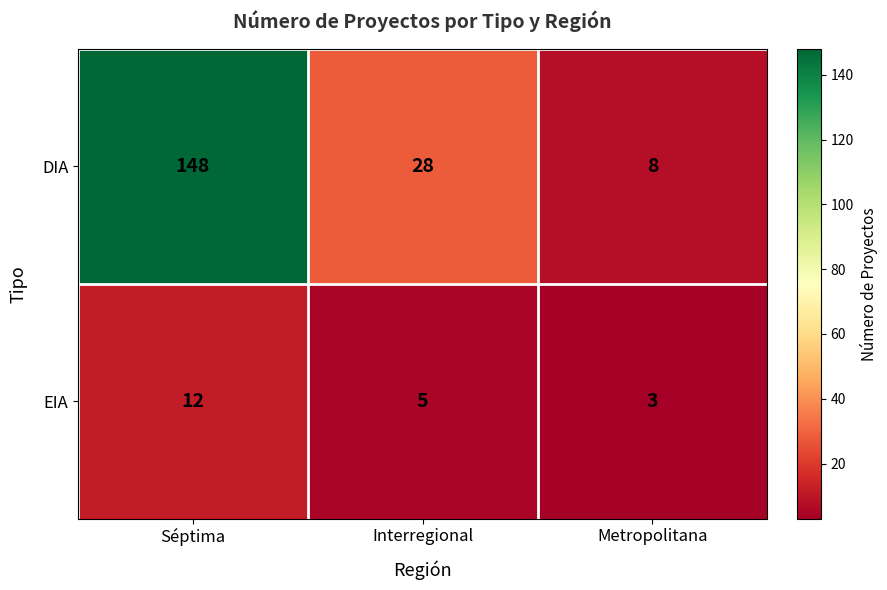

Which series has the largest range (max minus min)?

DIA